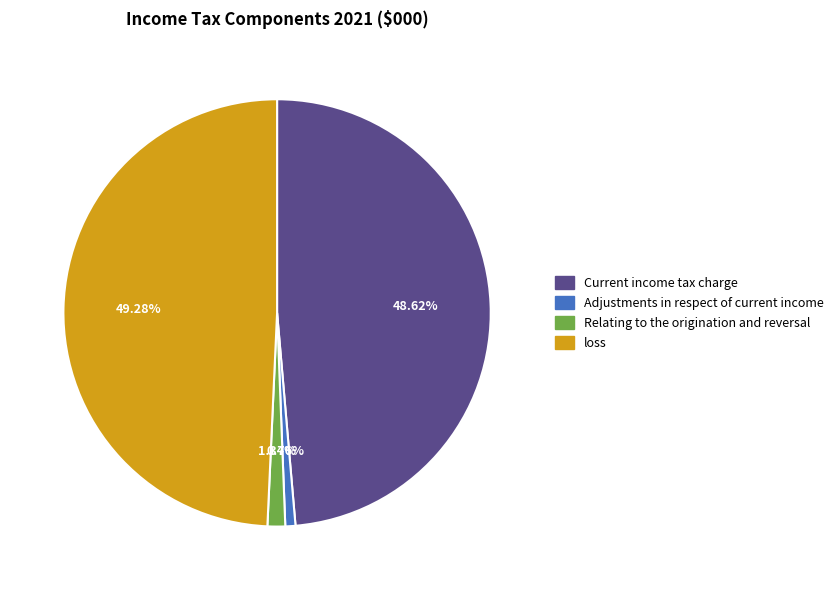

Which has a higher value, Current income tax charge or Relating to the origination and reversal?

Current income tax charge